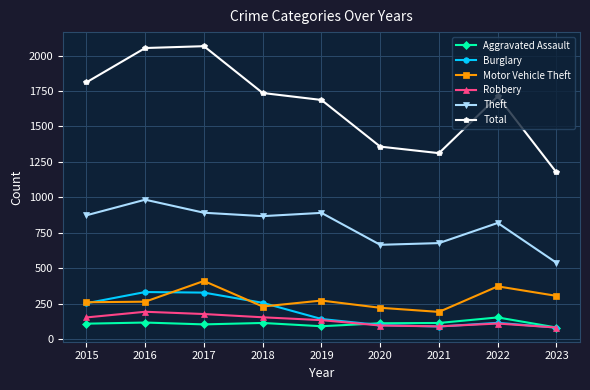

Is this an area chart (filled region under the line)?

No